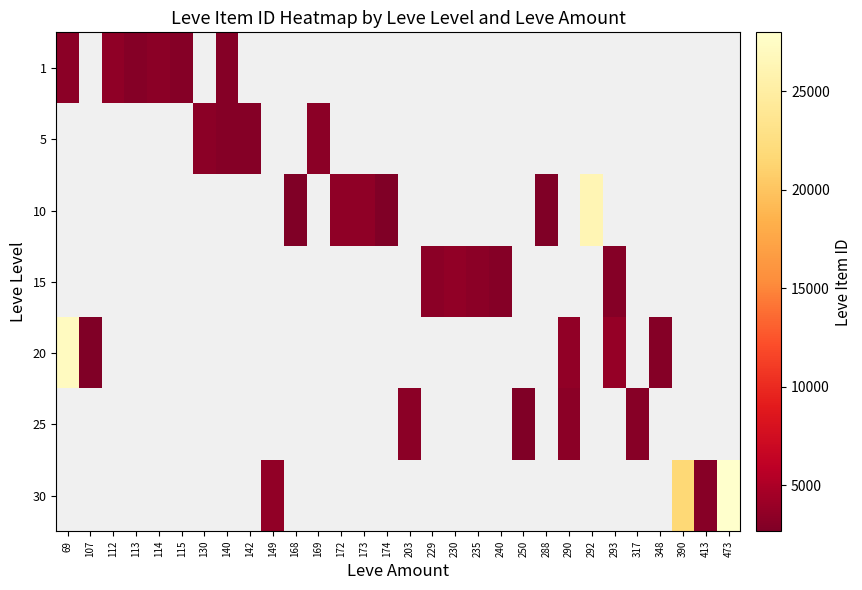

Is the value of 30 at 292 greater than the value of 25 at 169?

No